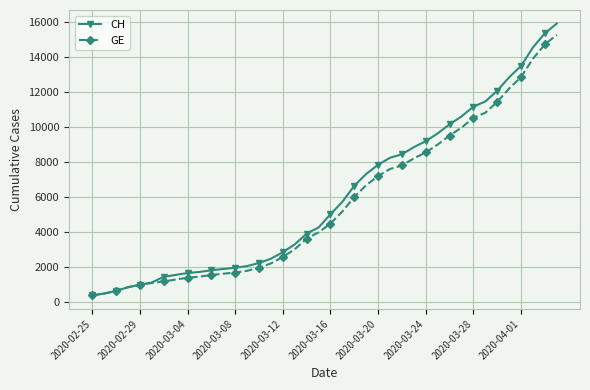

List the series in order of their overall mean, highest first.

CH, GE